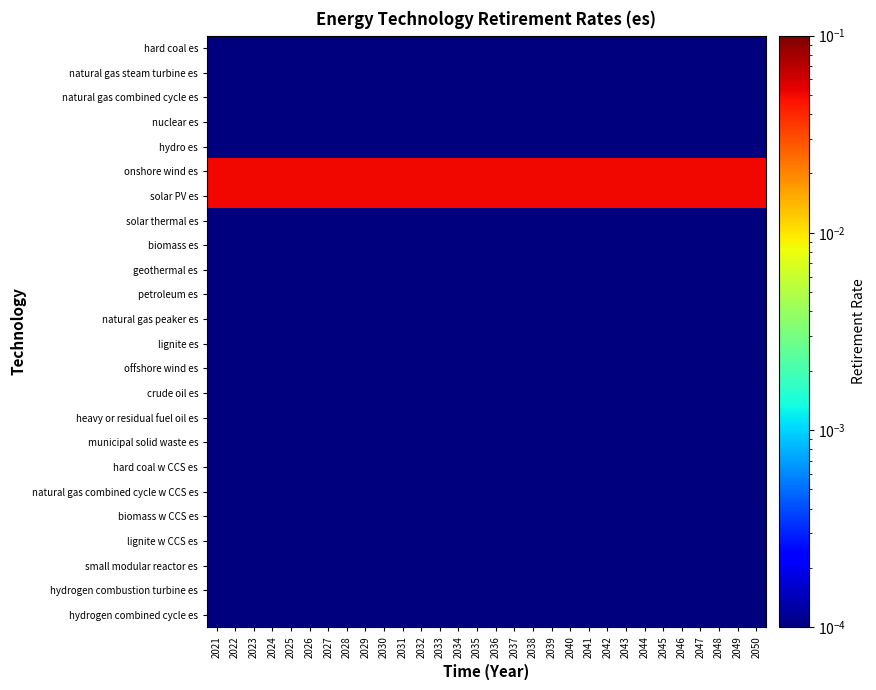

What is the greatest value displayed?

0.1